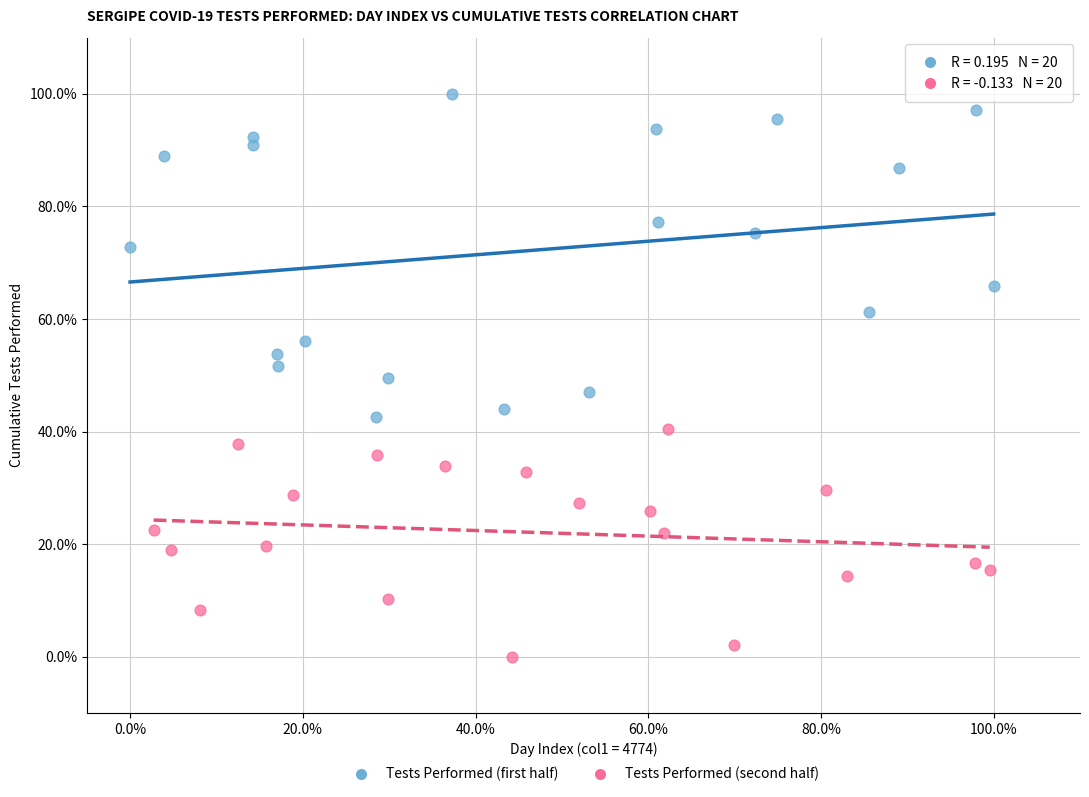

What are all the series names shown in the legend?

Tests Performed (first half), Tests Performed (second half)